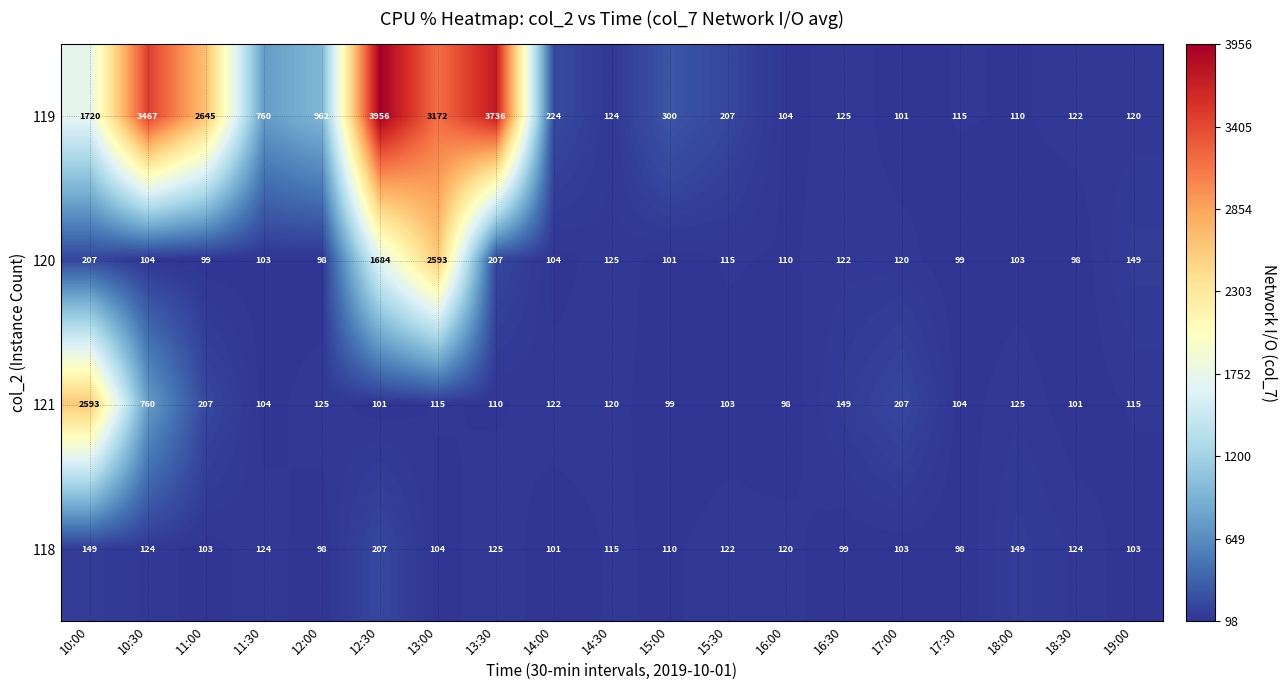

True or false: 118 has a value of 110 at 15:00.

True